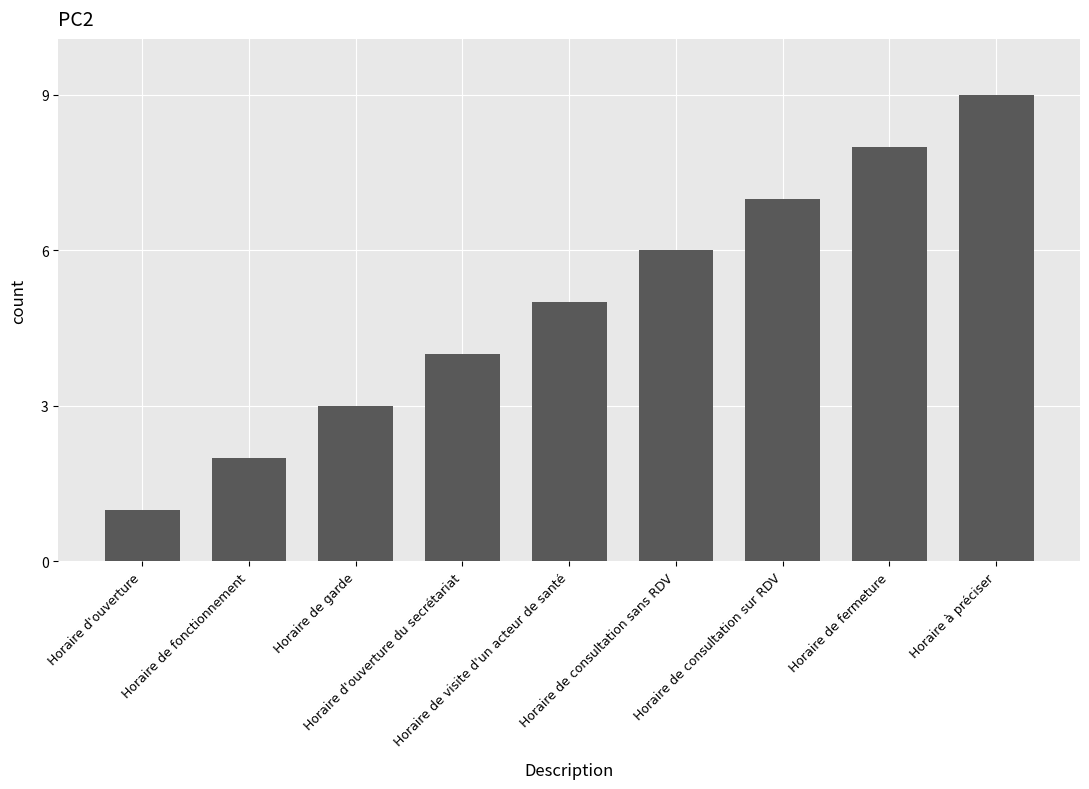

How many data points does each series have?

9